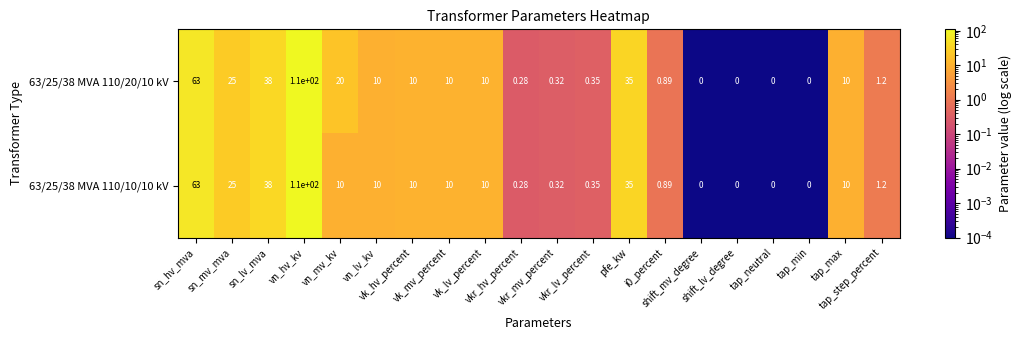

Which series changed the most between vkr_lv_percent and tap_max?

63/25/38 MVA 110/20/10 kV